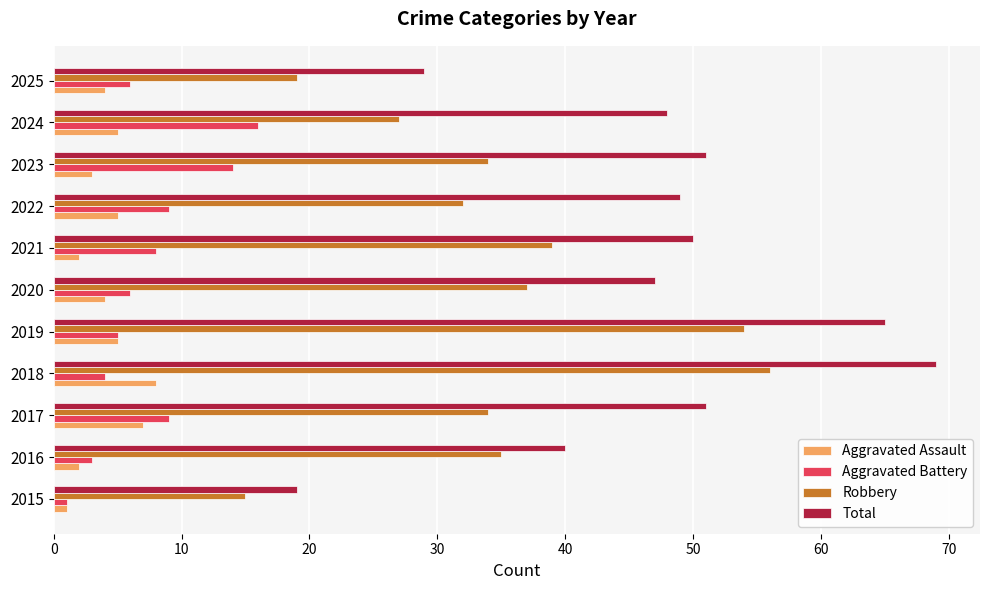

What are all the series names shown in the legend?

Aggravated Assault, Aggravated Battery, Robbery, Total